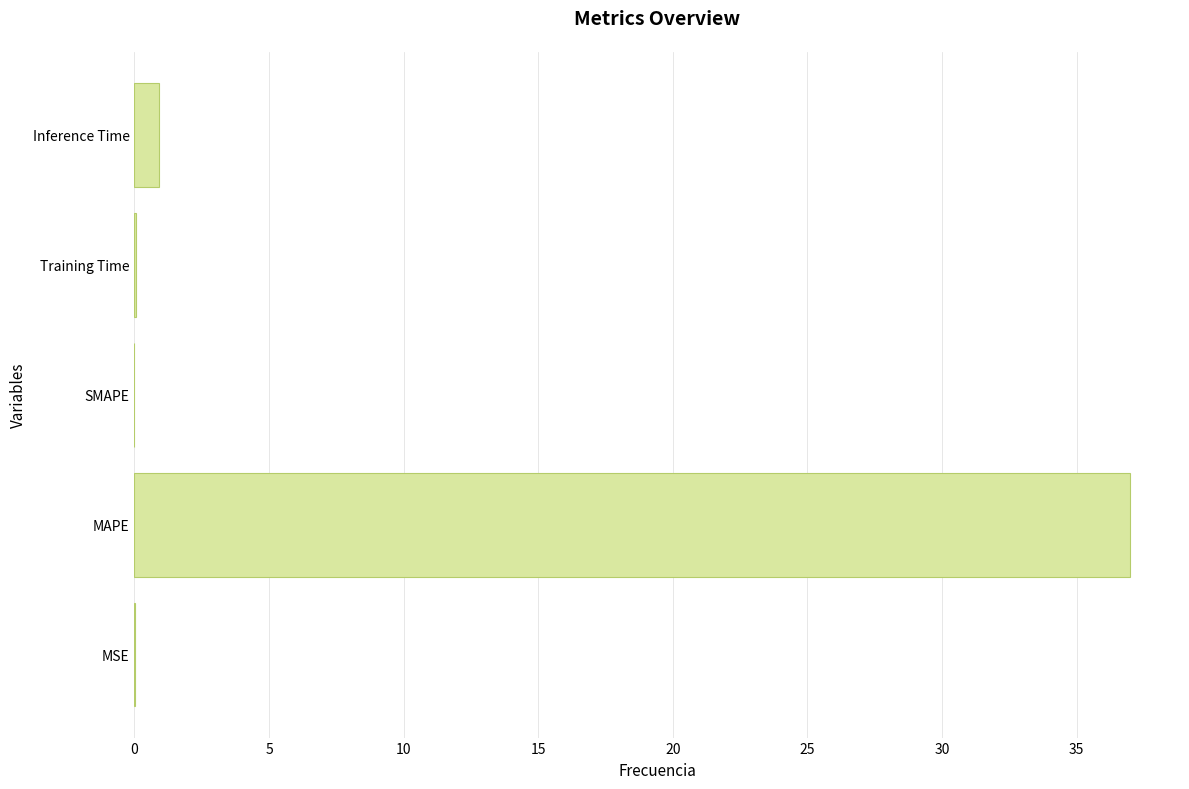

What is the change in value from MAPE to SMAPE?

-37.0